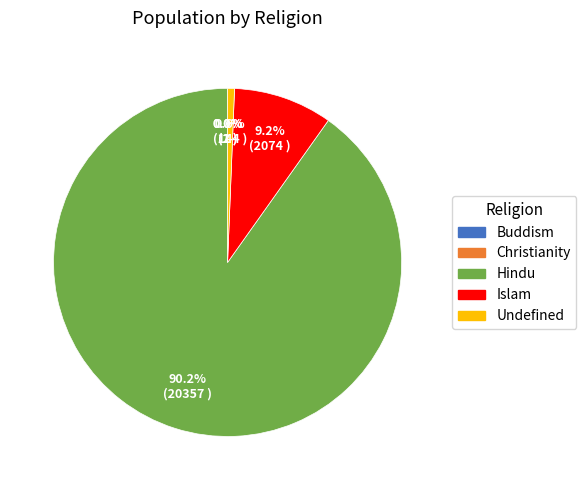

Is Undefined the majority of the pie?

No